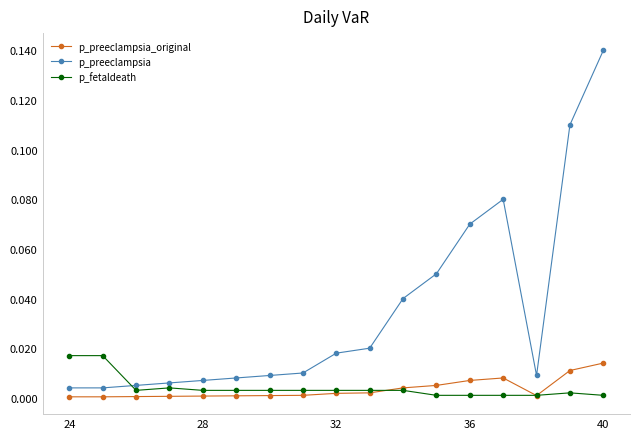

At how many categories does at least one series exceed 0?

17